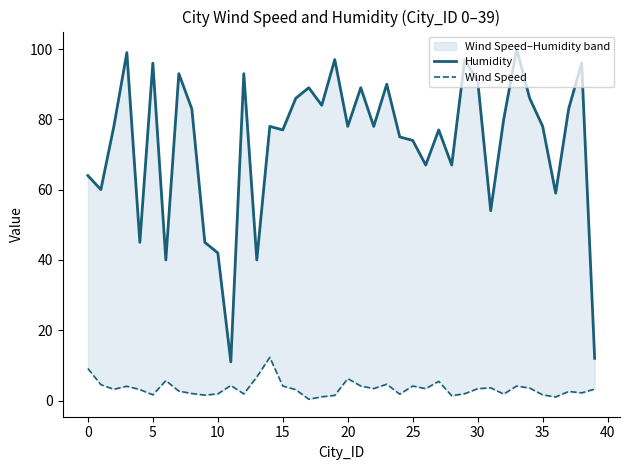

Between 37 and 0, which is larger?

37